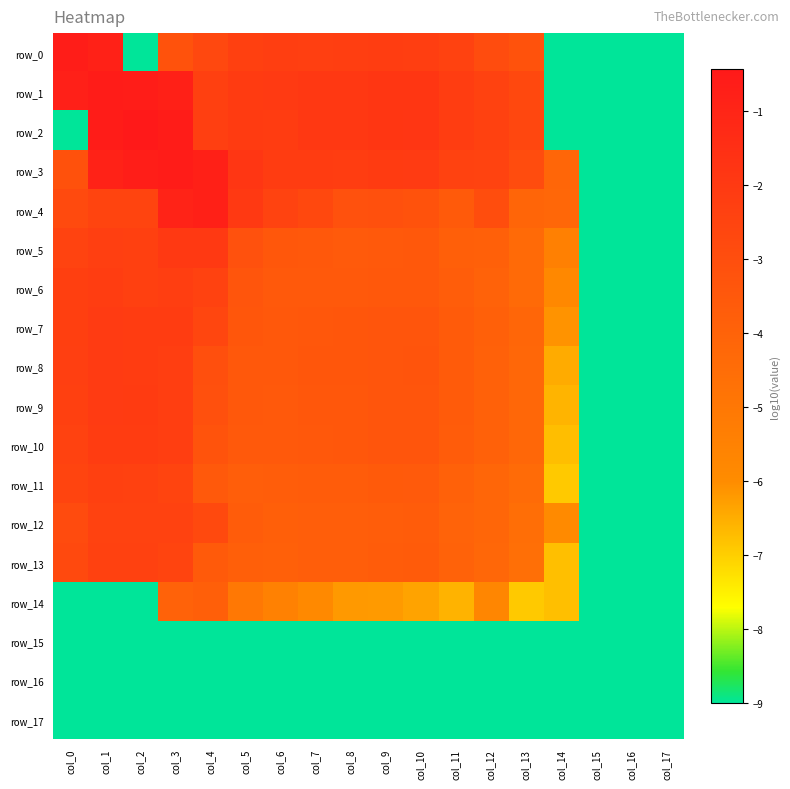

Is it true that row_12 equals -1.5 at col_4?

False